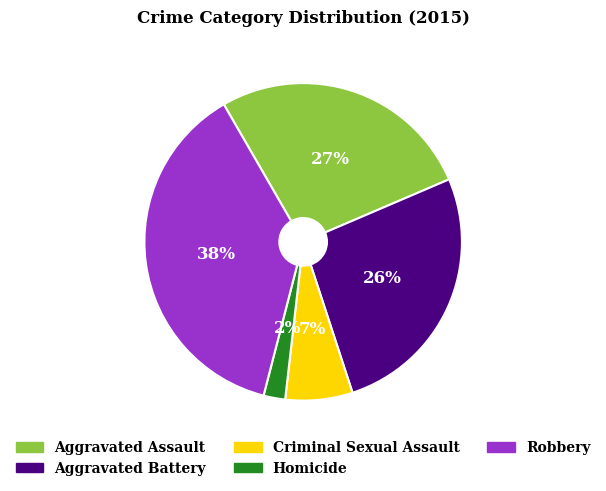

Which slice is the smallest?

Homicide